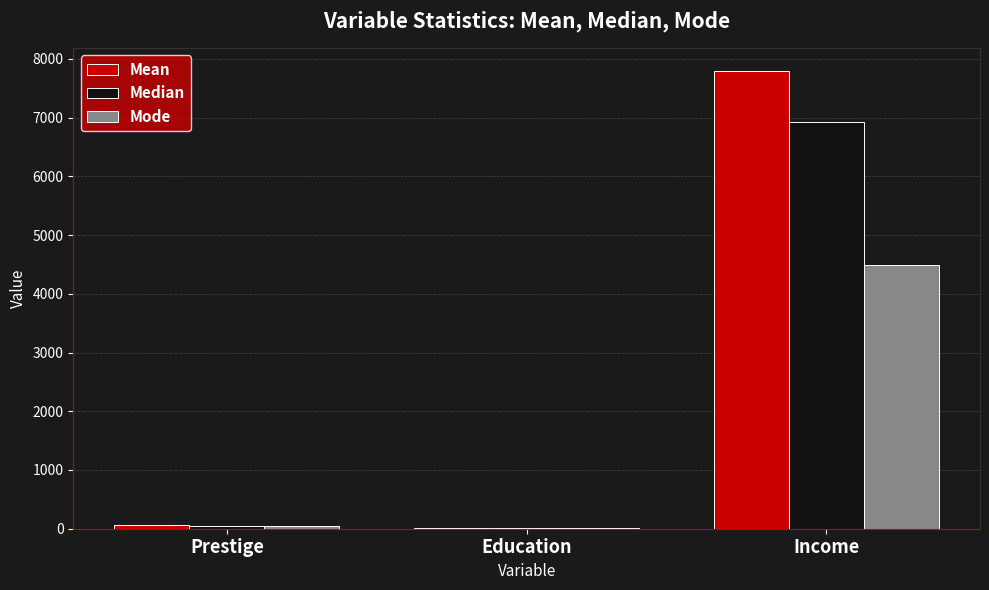

At which category is the sum across all series the highest?

Income